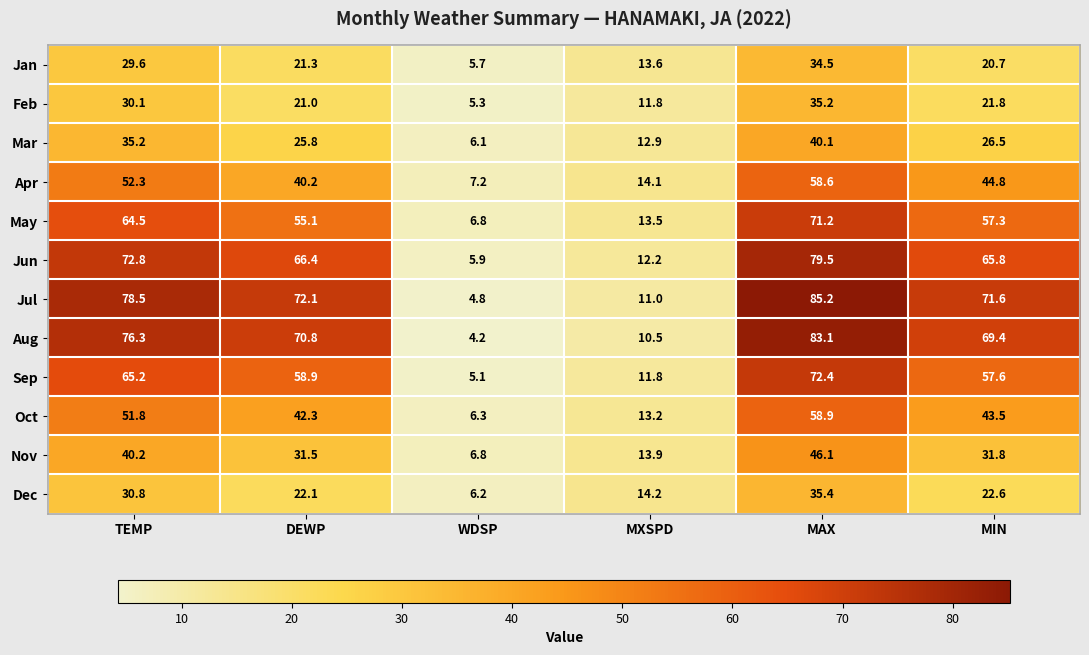

At which category is the sum across all series the highest?

MAX